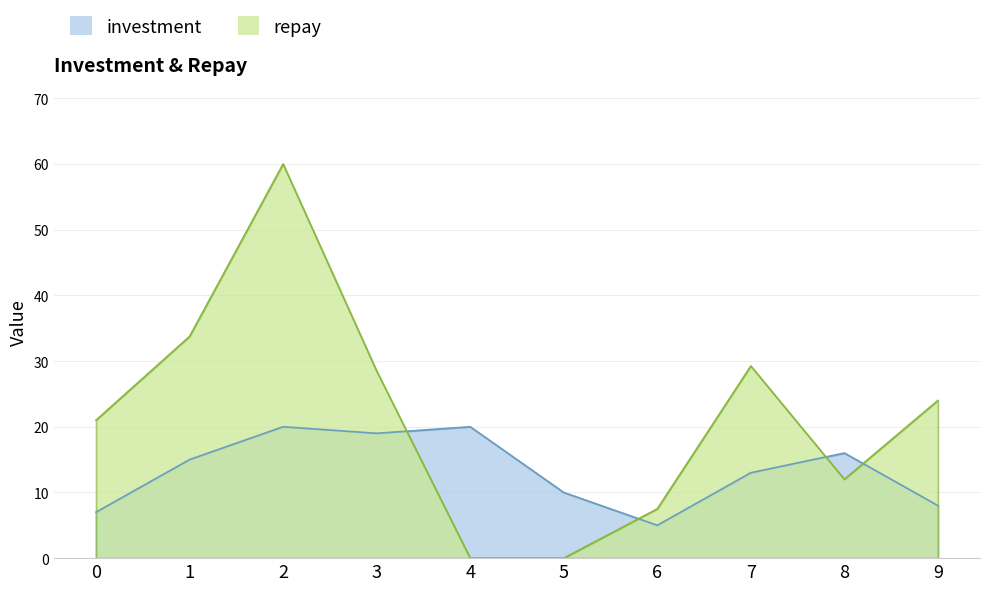

Which has a higher value, 9 or 7?

7